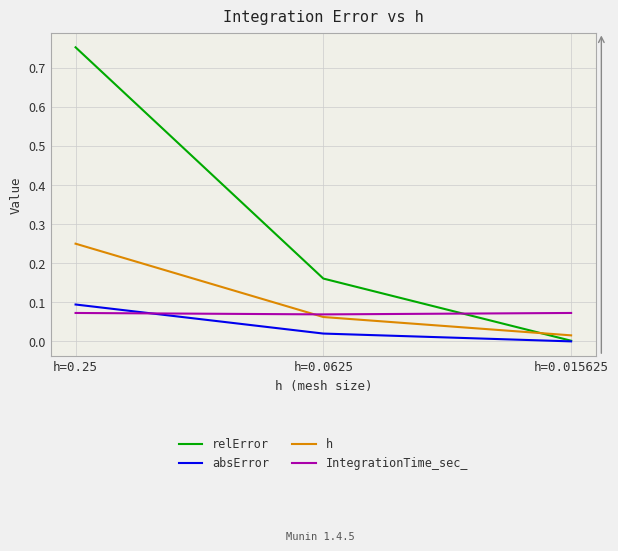

Which category has the lowest value across all series?

h=0.015625